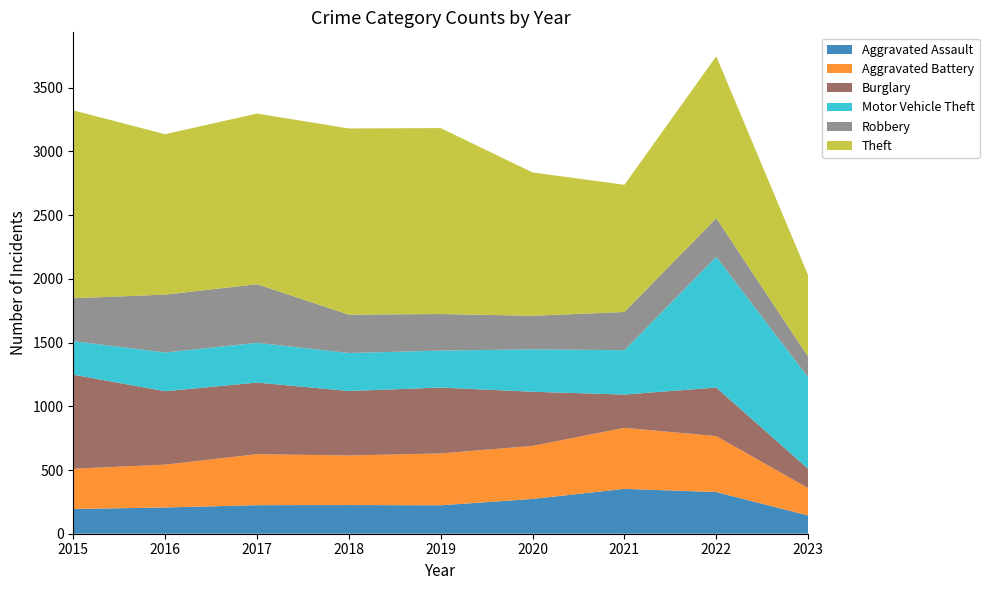

Reading left to right, list all the values displayed in this chart.

Aggravated Assault: 2015=194	2016=206	2017=224	2018=225	2019=223	2020=273	2021=352	2022=327	2023=143
Aggravated Battery: 2015=316	2016=336	2017=400	2018=389	2019=407	2020=416	2021=479	2022=439	2023=215
Burglary: 2015=738	2016=576	2017=562	2018=506	2019=517	2020=425	2021=261	2022=381	2023=151
Motor Vehicle Theft: 2015=263	2016=304	2017=312	2018=298	2019=290	2020=333	2021=348	2022=1026	2023=718
Robbery: 2015=337	2016=454	2017=460	2018=301	2019=287	2020=263	2021=300	2022=303	2023=162
Theft: 2015=1474	2016=1259	2017=1339	2018=1461	2019=1459	2020=1125	2021=998	2022=1271	2023=640